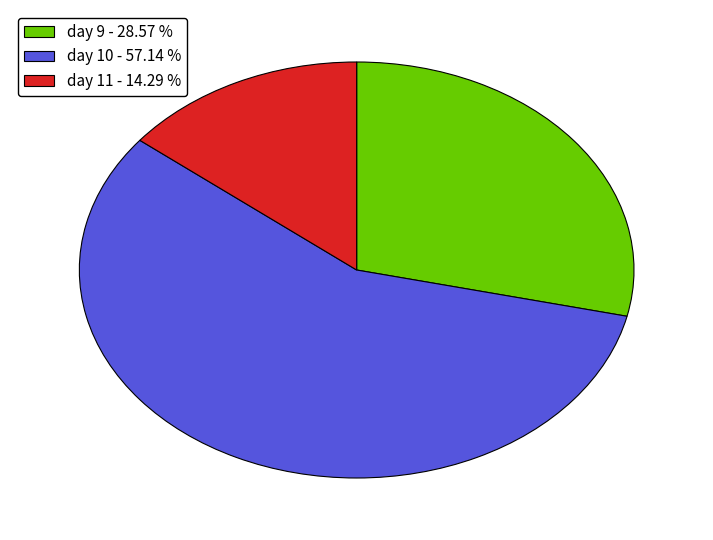

Do day 11 - 14.29 % and day 9 - 28.57 % together represent more than half of the pie?

No